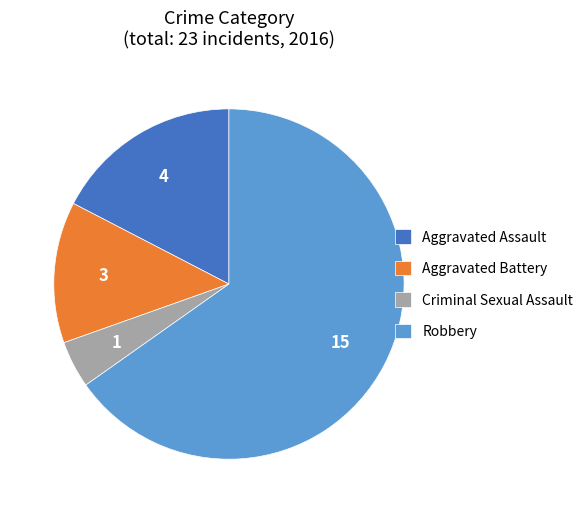

The Aggravated Assault slice represents 17% of the pie. True or false?

True